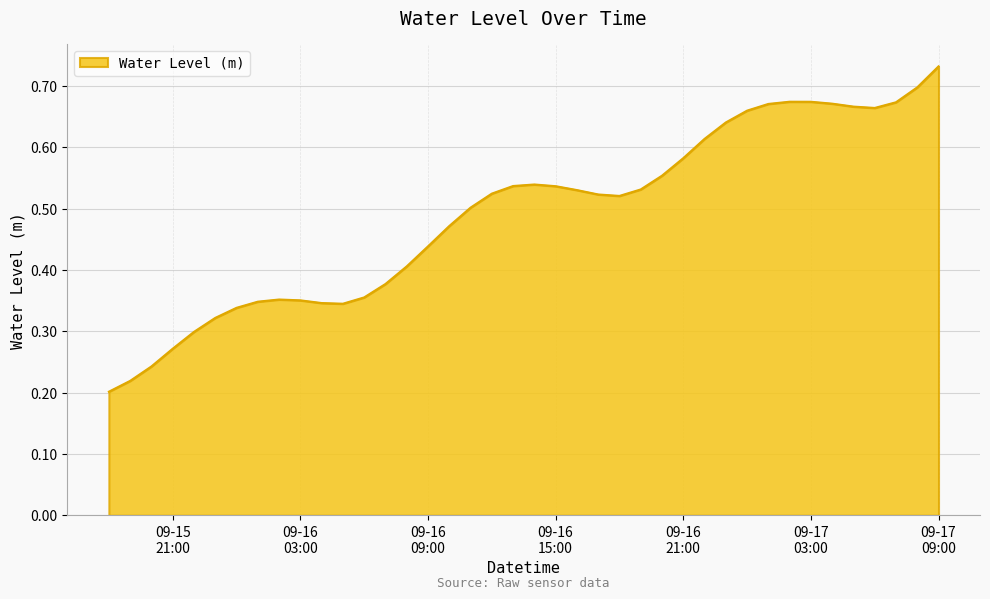

Does the chart have visible grid lines?

Yes